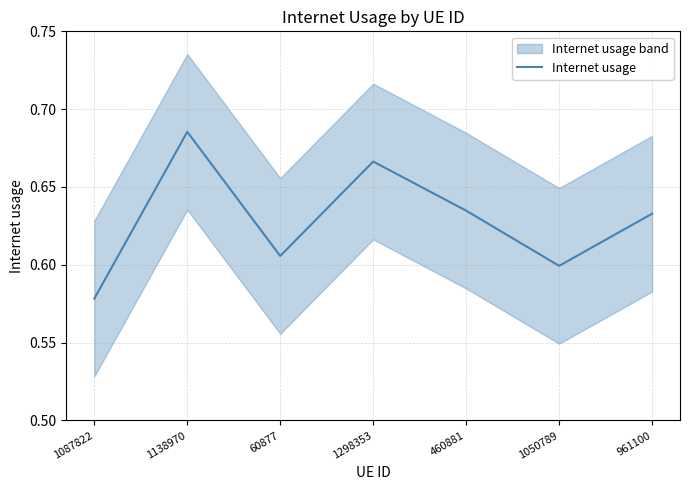

Where is the data nearest to the value 0?

1087822